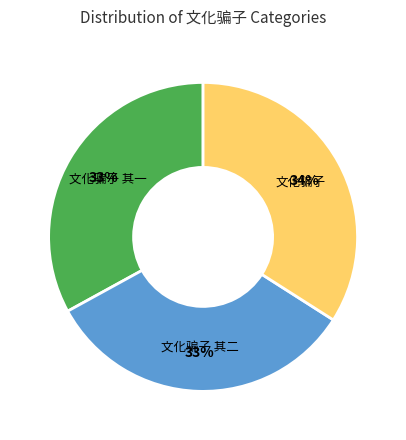

The 文化骗子 slice represents 23% of the pie. True or false?

False